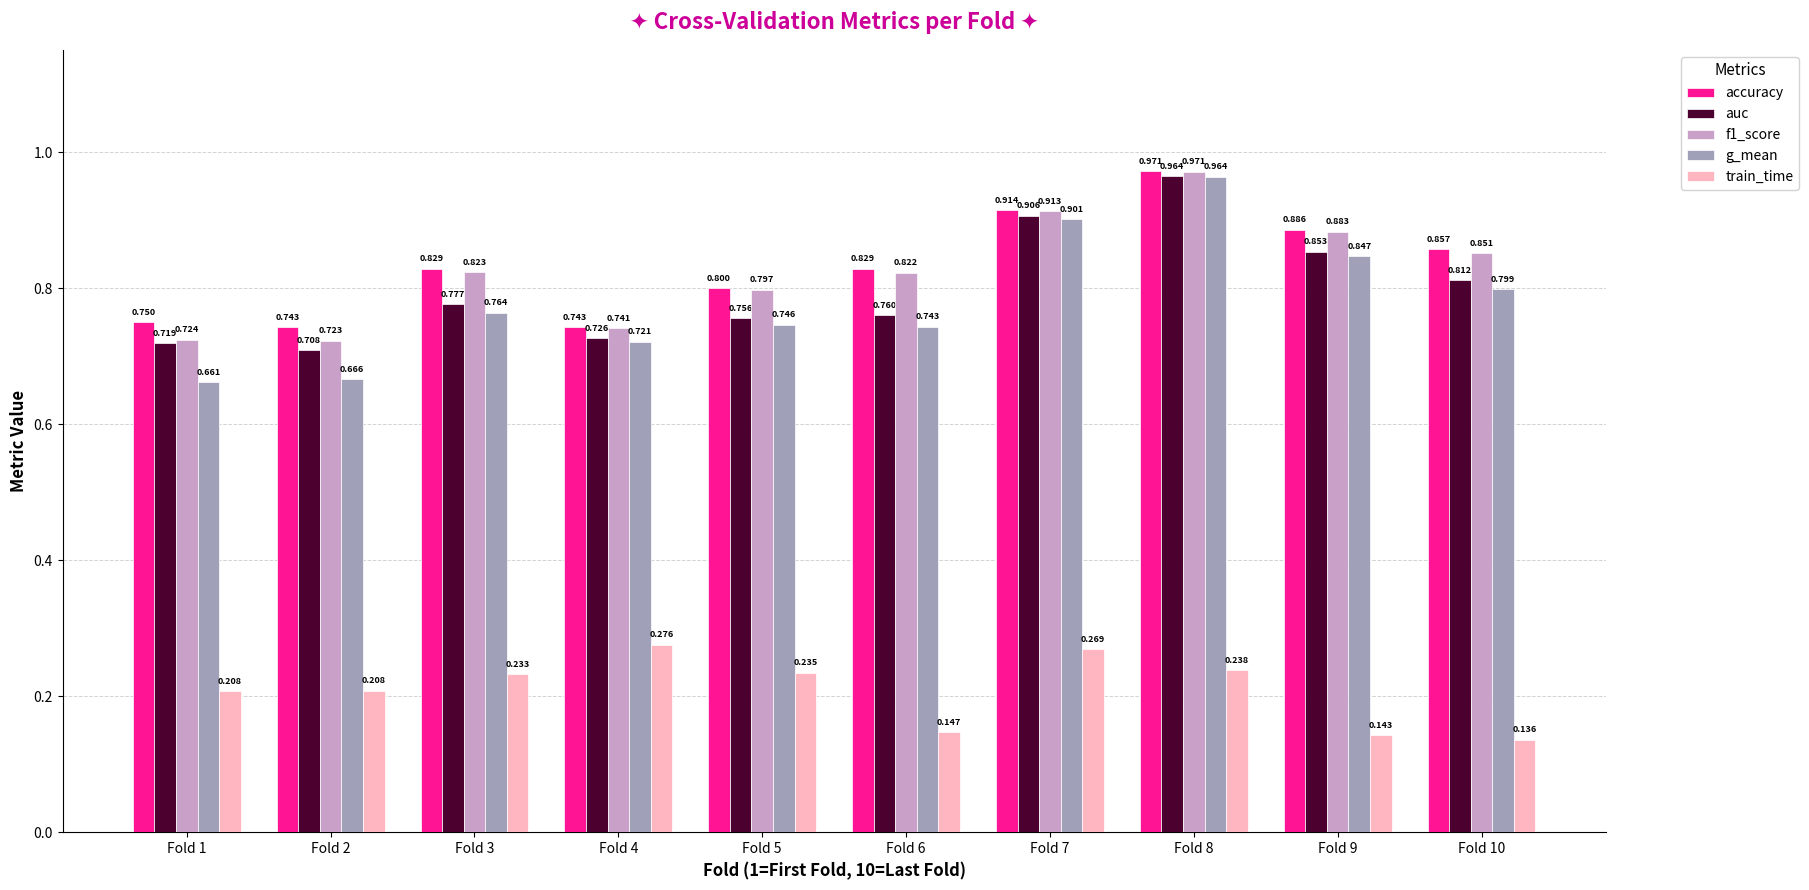

Which series has the largest range (max minus min)?

g_mean